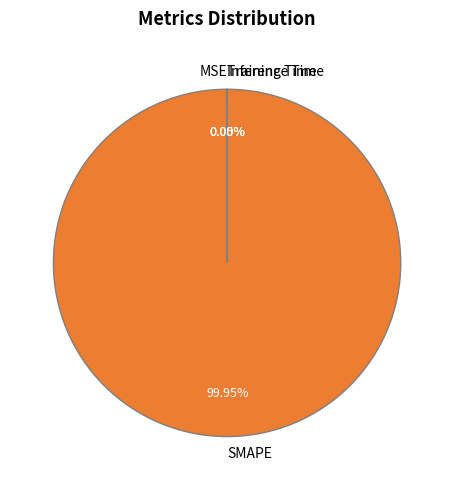

Which slice is the largest?

SMAPE